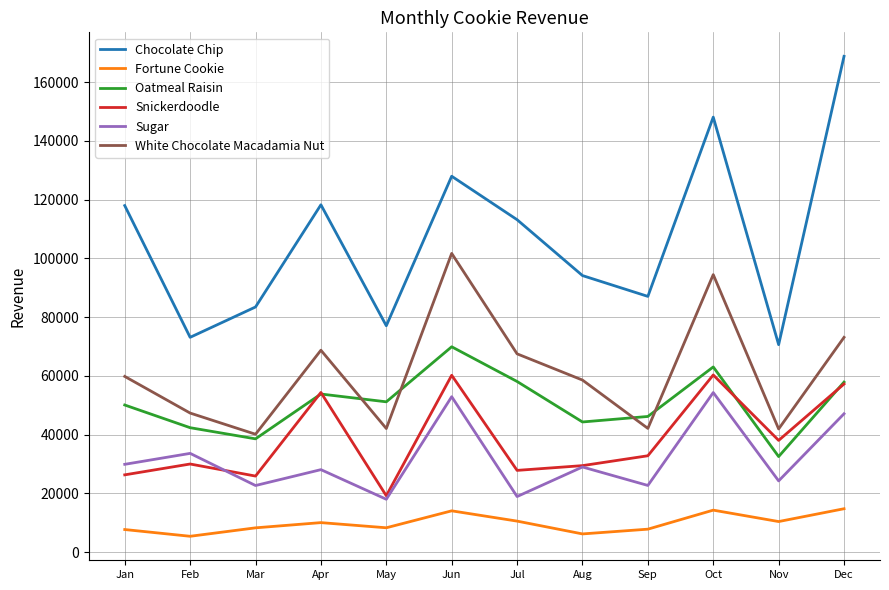

Which series has the widest spread of values?

Chocolate Chip